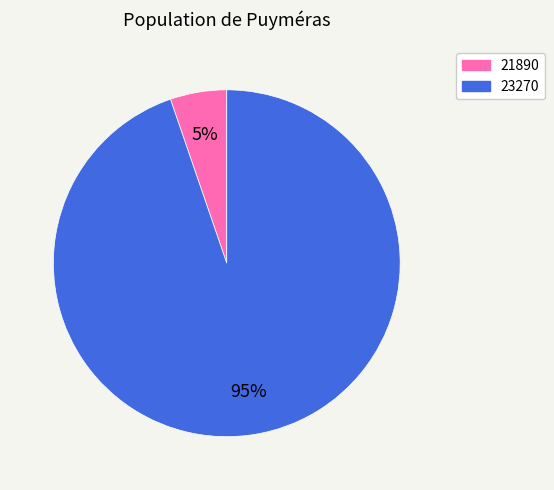

Do 23270 and 21890 together represent more than half of the pie?

Yes